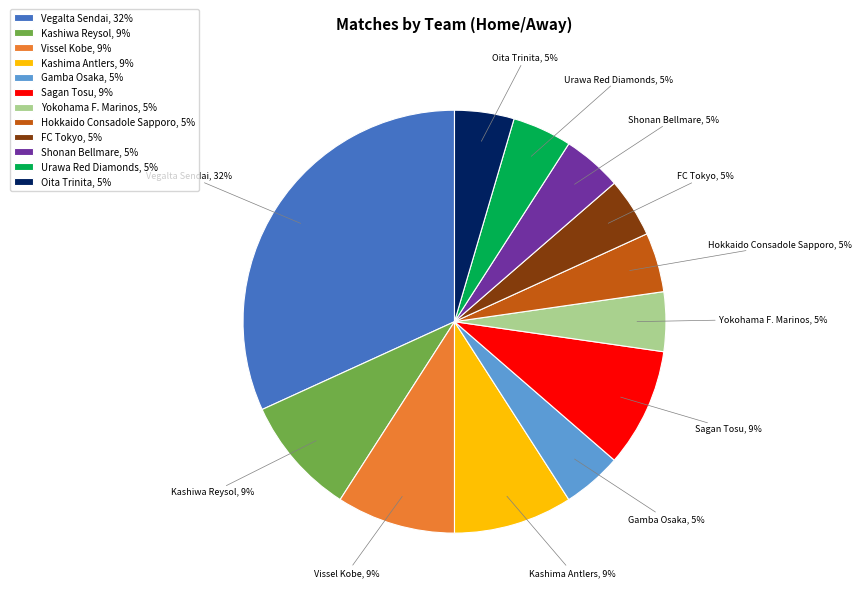

Do Urawa Red Diamonds and Hokkaido Consadole Sapporo together represent more than half of the pie?

No